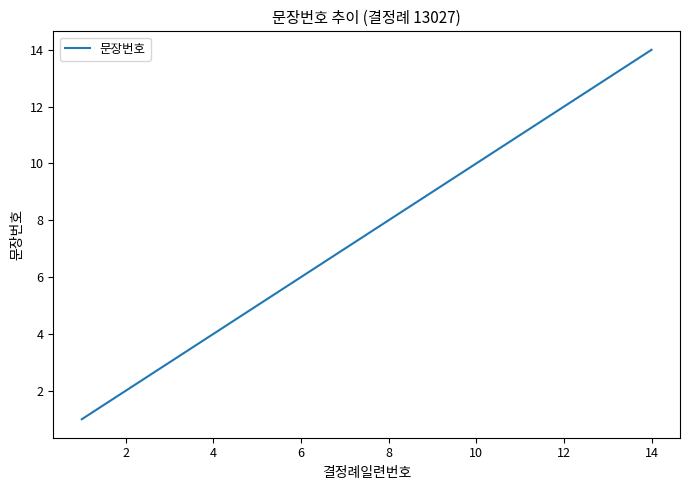

What is the difference between the maximum and minimum values?

13